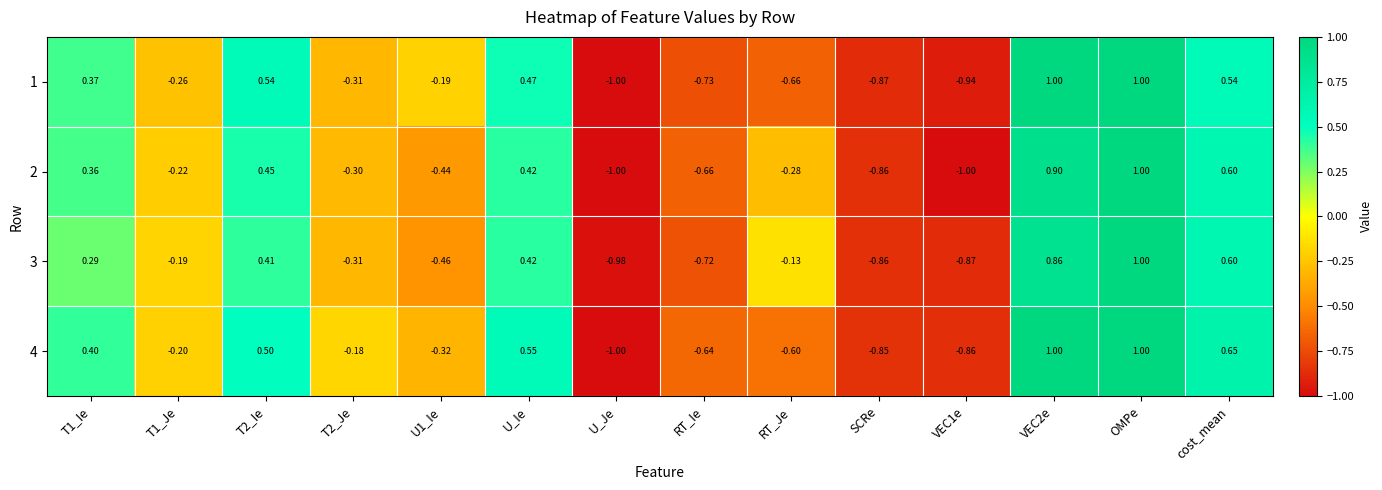

Count the number of data series in this chart.

4